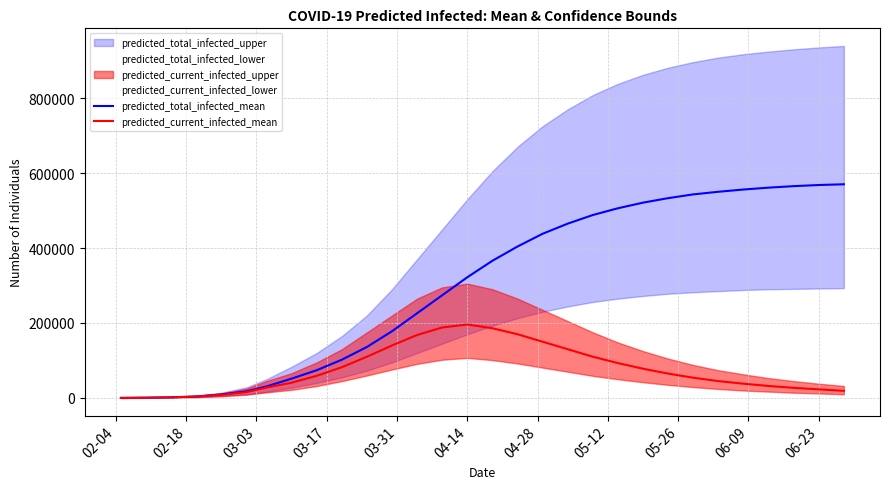

How many values in the predicted_current_infected_mean series exceed 59089?

14